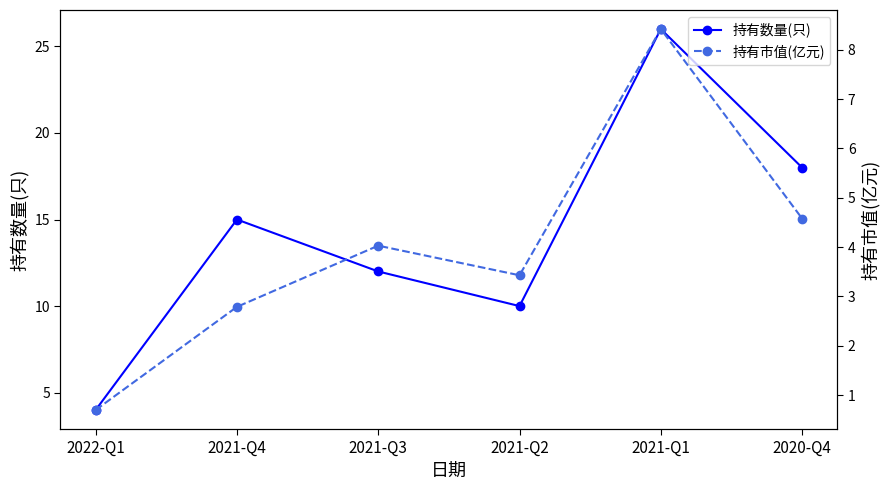

Is this an area chart (filled region under the line)?

No